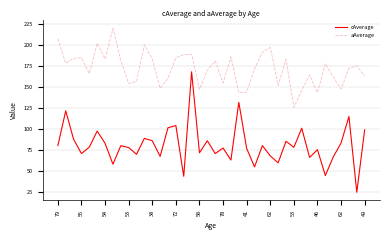

What is the minimum value shown in the chart?

24.1